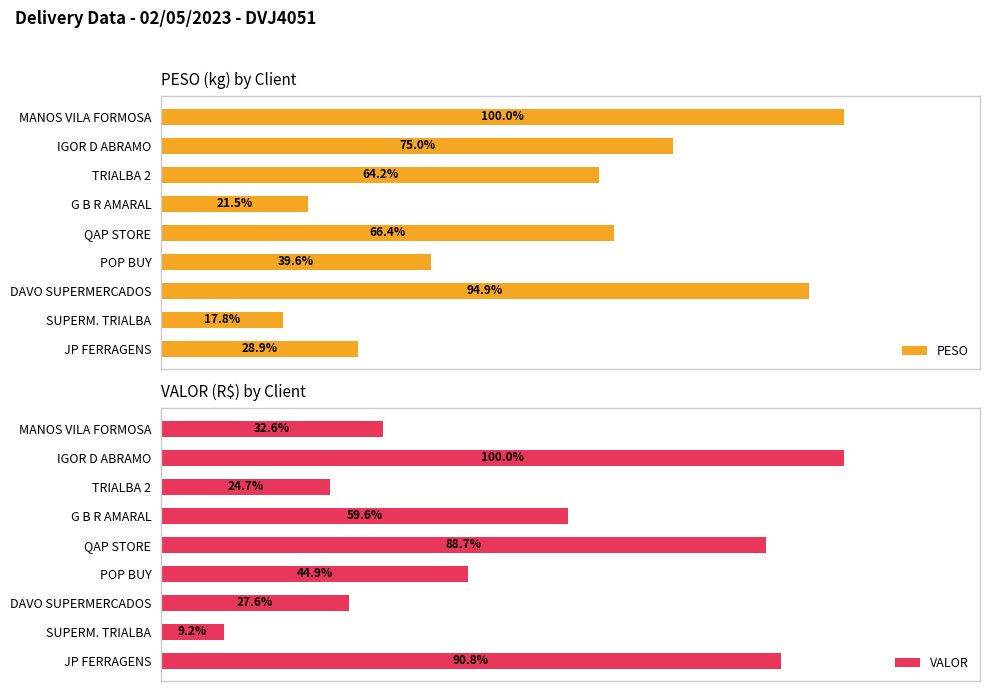

Which series has the widest spread of values?

VALOR